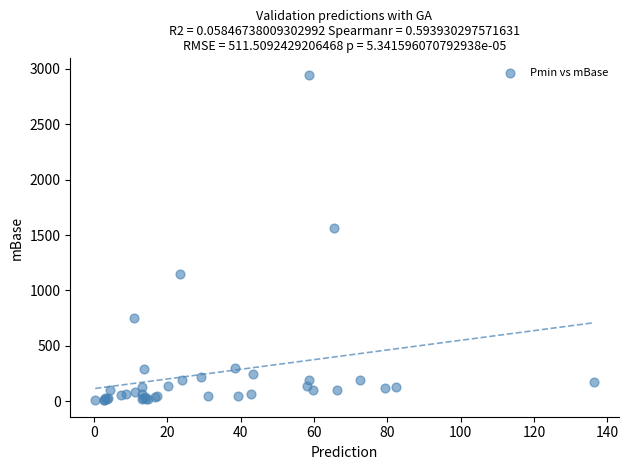

What Y value in the scatter plot is closest to 1477?

1559.5